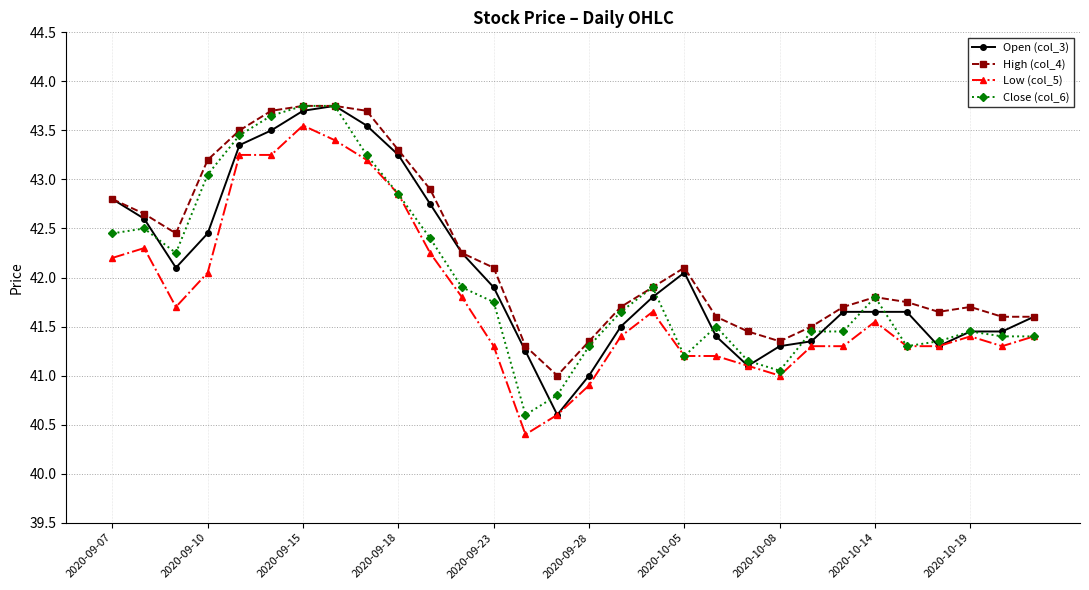

What is the value of the Close (col_6) point at the 28th from the left?

41.5